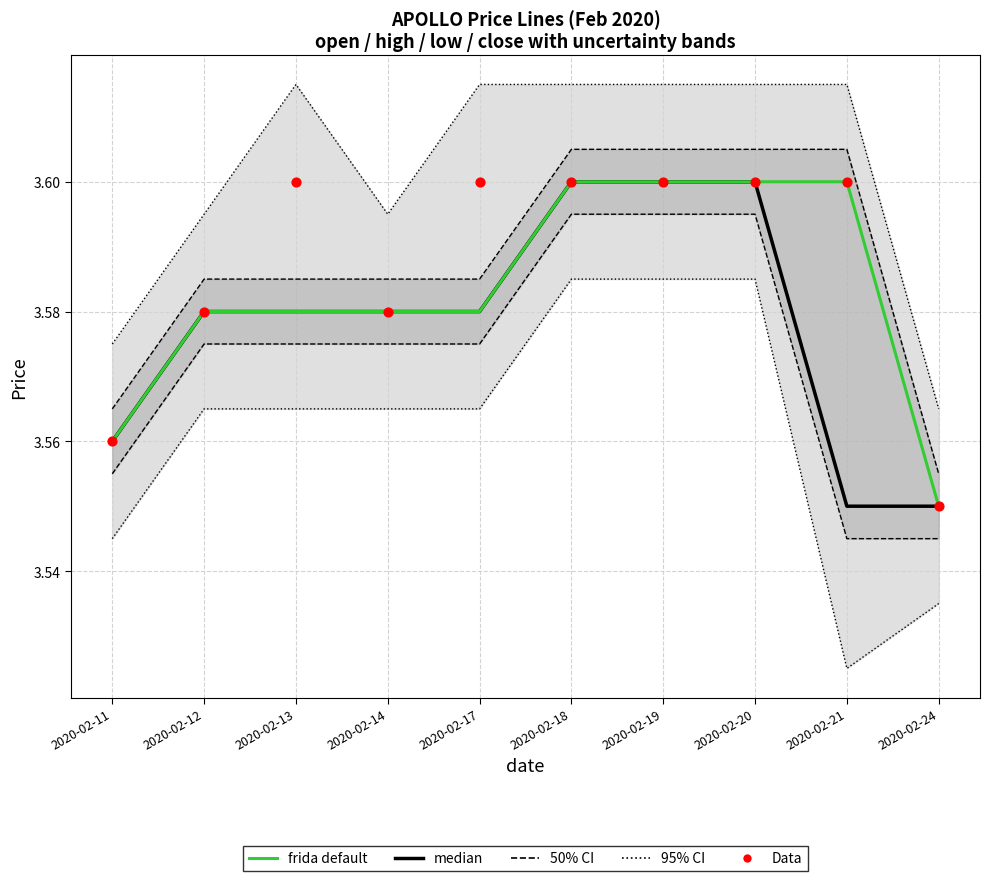

At which category is the sum across all series the highest?

2020-02-18